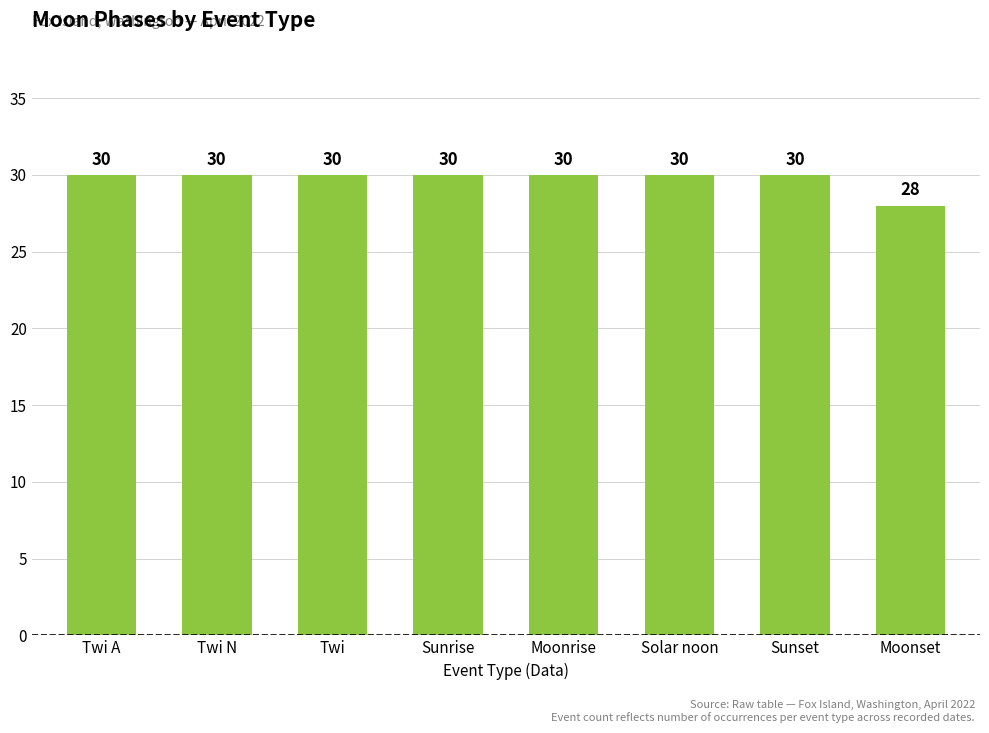

At which category does the chart reach its minimum across all series?

Moonset